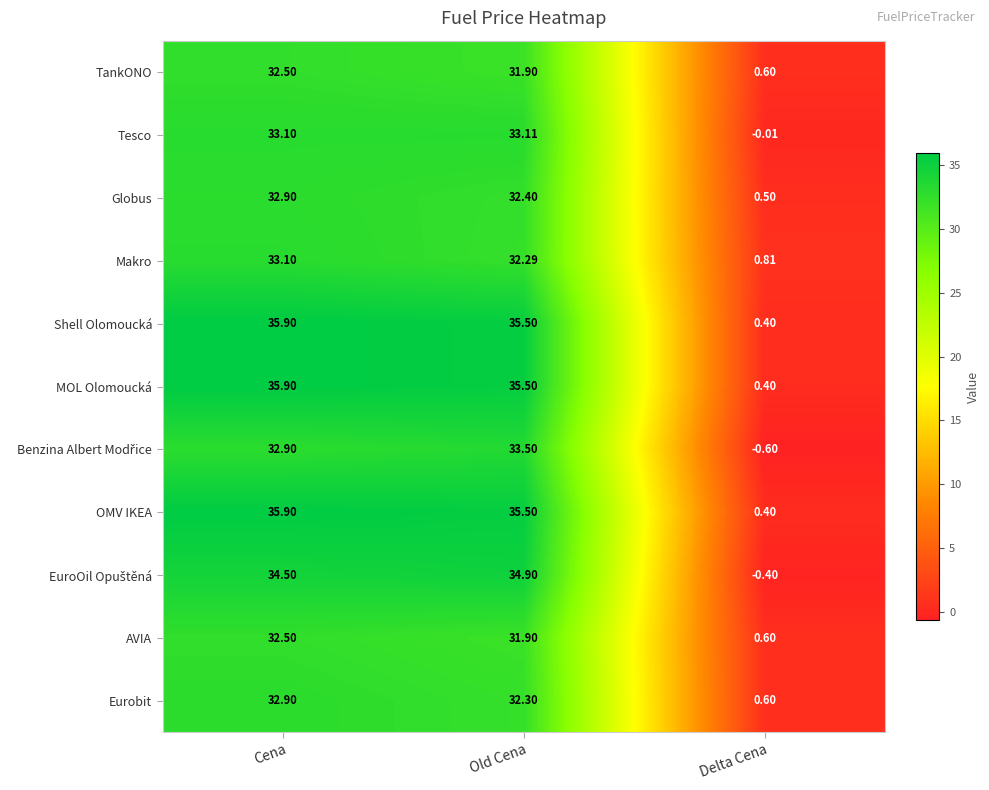

List the labels in order of Makro value, largest first.

Cena, Old Cena, Delta Cena